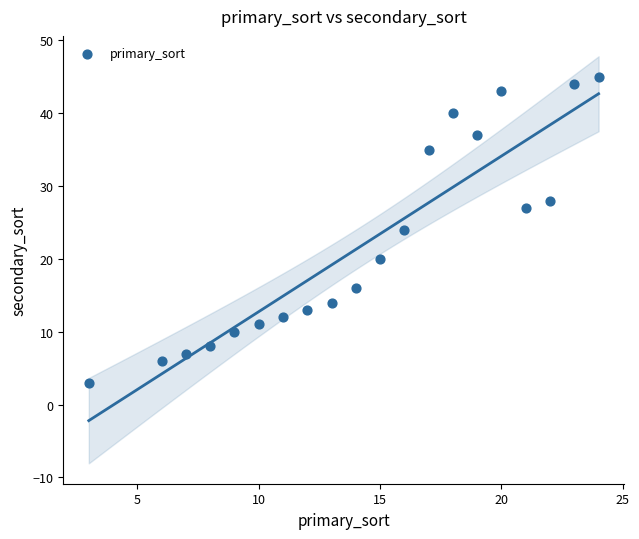

What is the range of Y values (max minus min)?

42